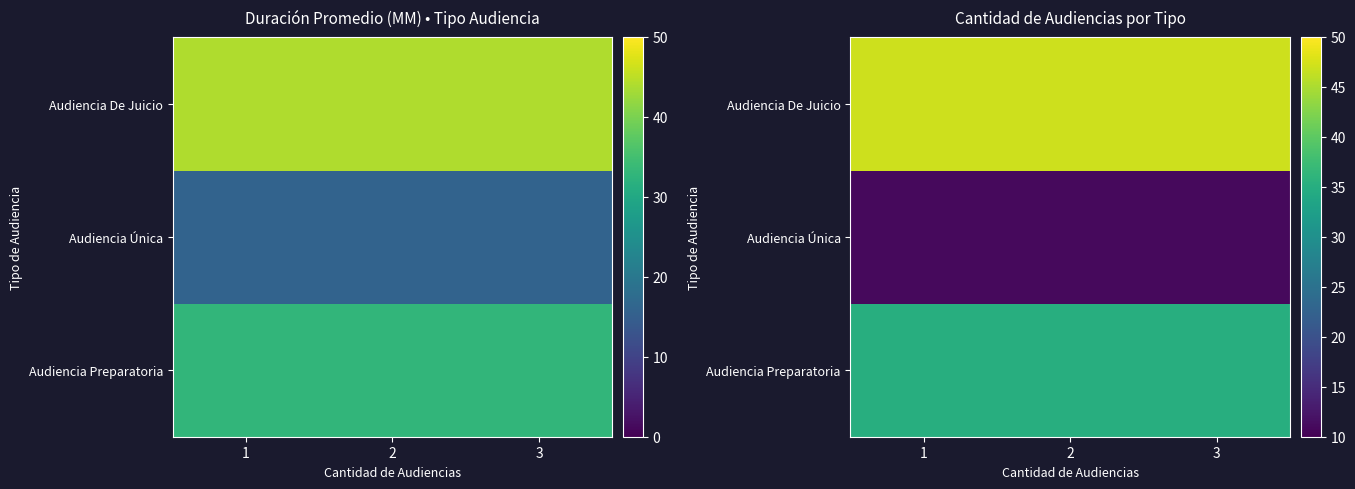

Between 1 and 3, which is larger?

1